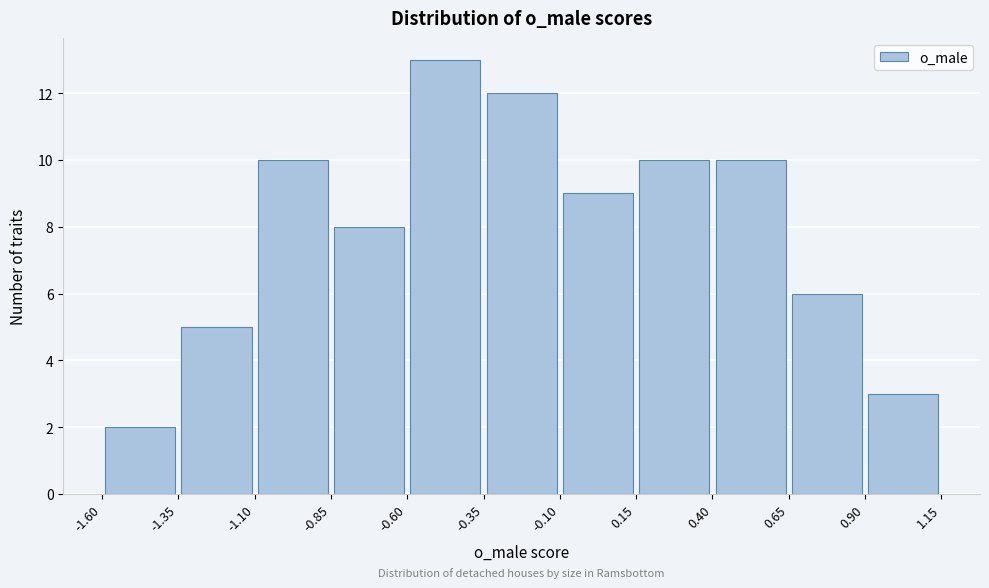

Reading left to right, transcribe this chart: for each bar, give the range it covers on the x-axis and its height. The values are not printed on the chart, so give them approximately, as read against the axis.

-1.60 to -1.35: 2
-1.35 to -1.10: 5
-1.10 to -0.85: 10
-0.85 to -0.60: 8
-0.60 to -0.35: 13
-0.35 to -0.10: 12
-0.10 to 0.15: 9
0.15 to 0.40: 10
0.40 to 0.65: 10
0.65 to 0.90: 6
0.90 to 1.15: 3